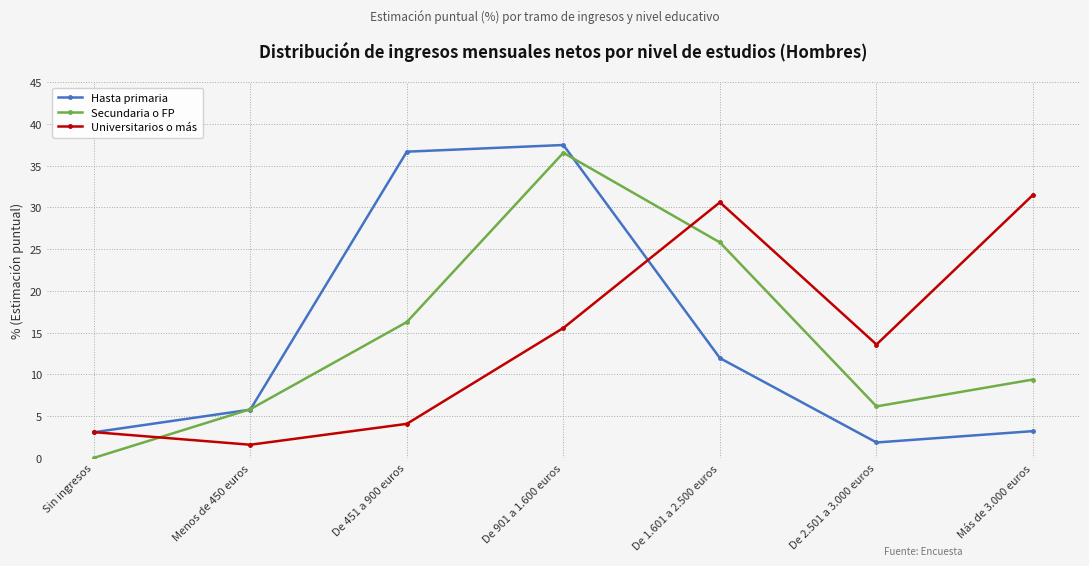

At how many categories does at least one series exceed 21?

4